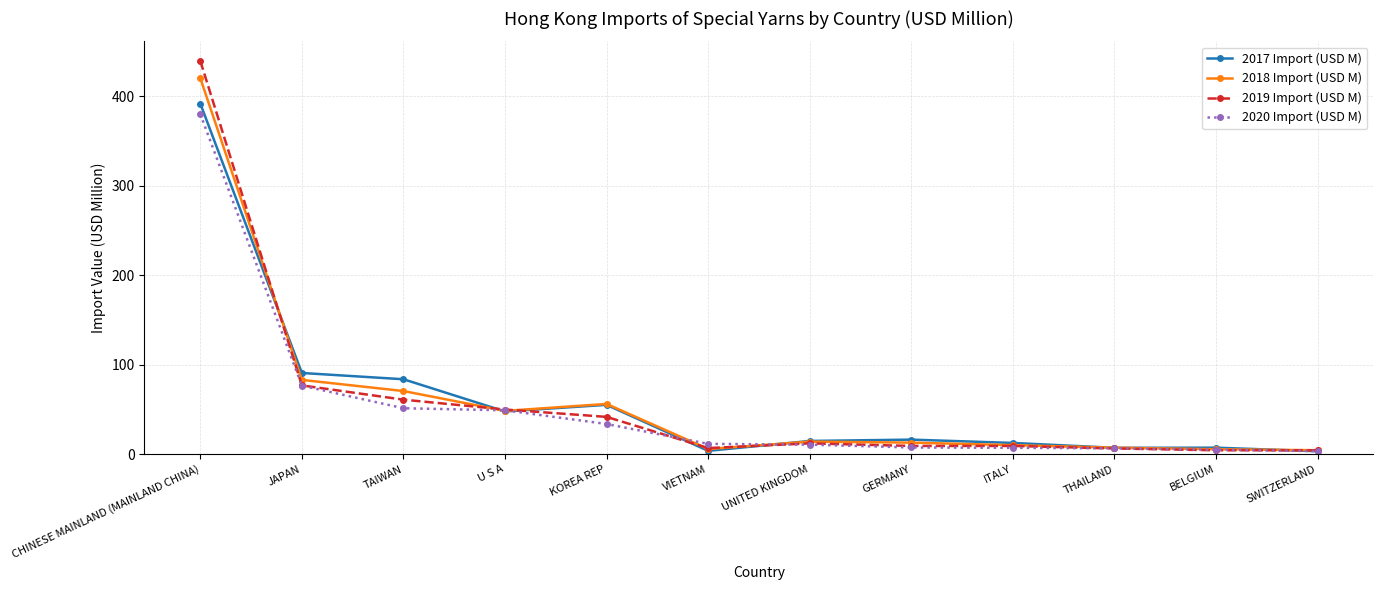

Where does the 2020 Import (USD M) series first go above 11?

CHINESE MAINLAND (MAINLAND CHINA)